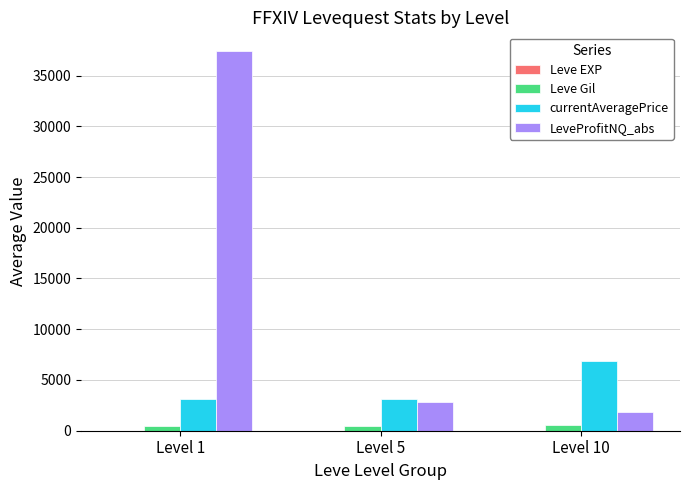

At which label does LeveProfitNQ_abs reach its peak?

Level 1